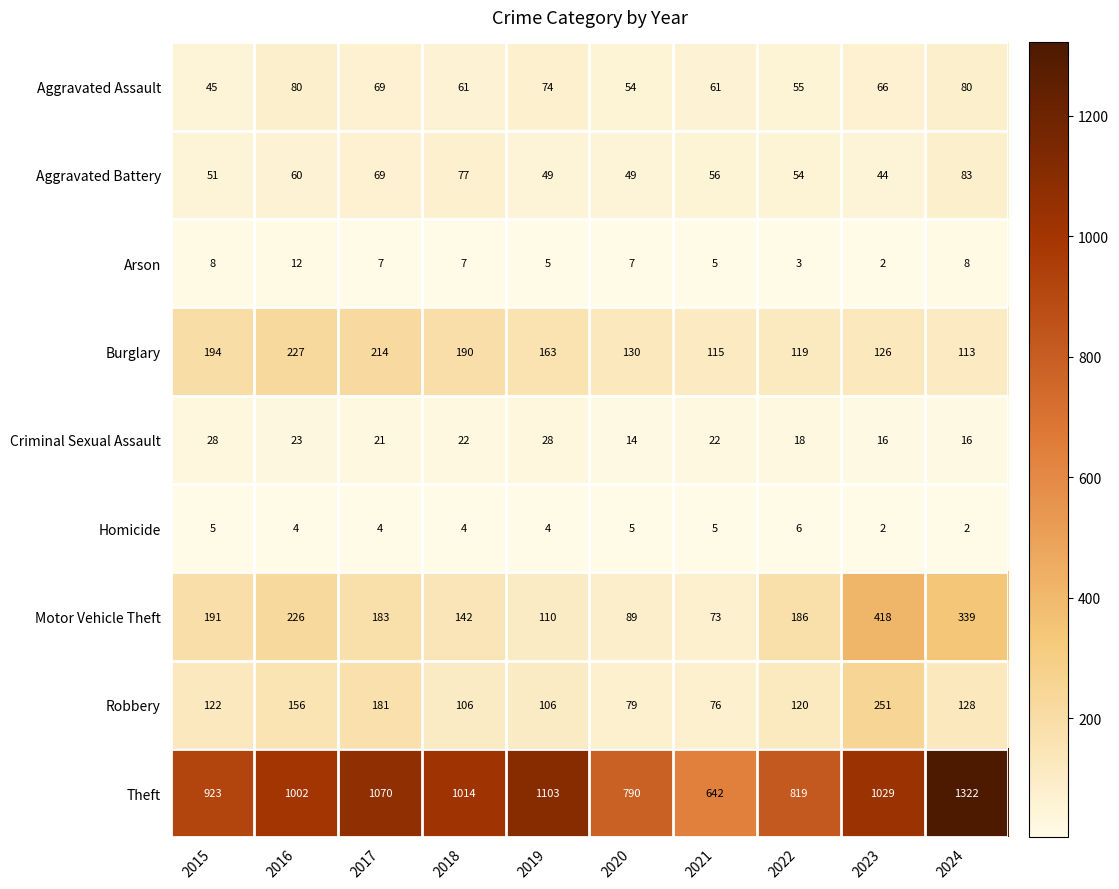

What is the minimum value shown in the chart?

2